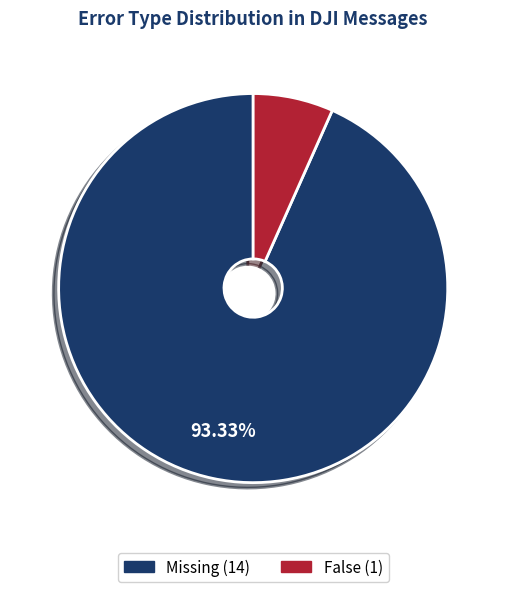

Approximately how many times larger is the value at False compared to Missing?

0.1